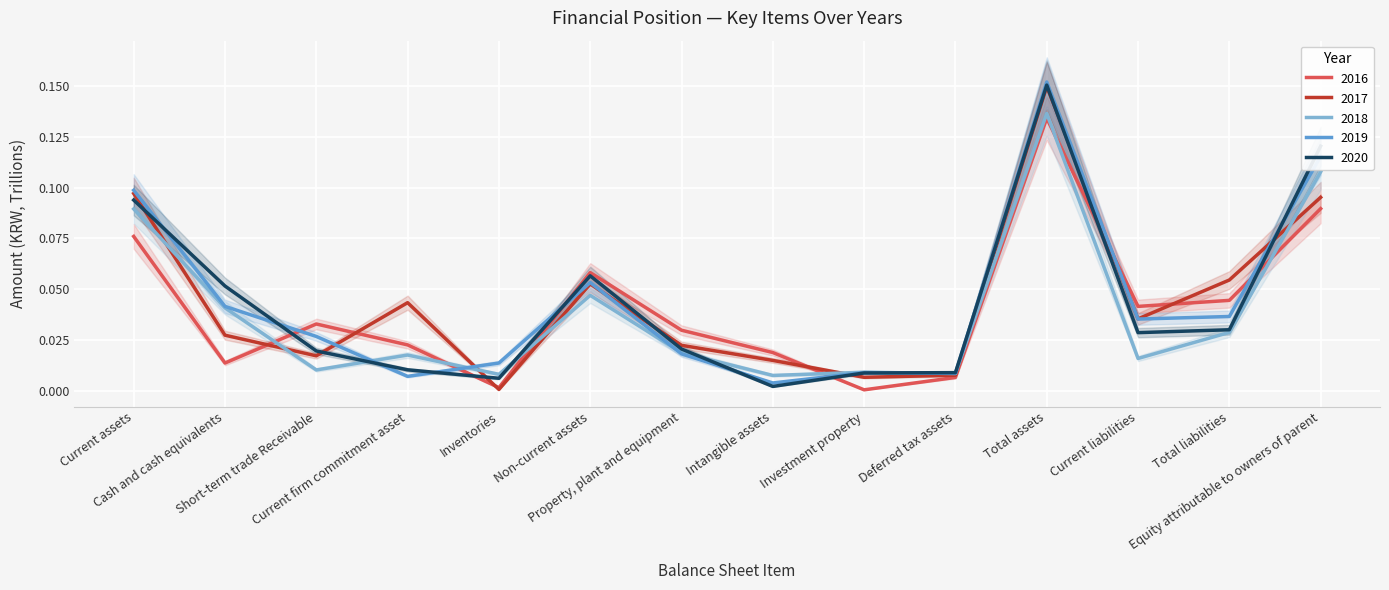

Where is the first local minimum for 20161231?

Cash and cash equivalents